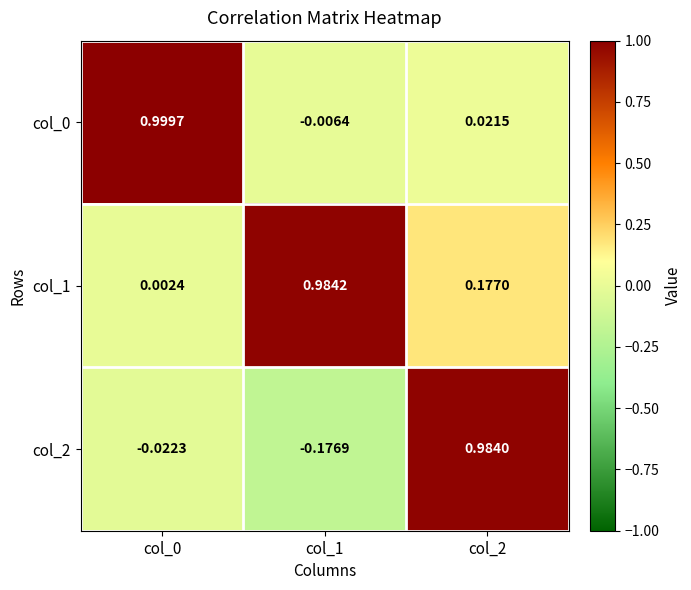

Is the value of col_0 at col_2 greater than the value of col_2 at col_1?

Yes